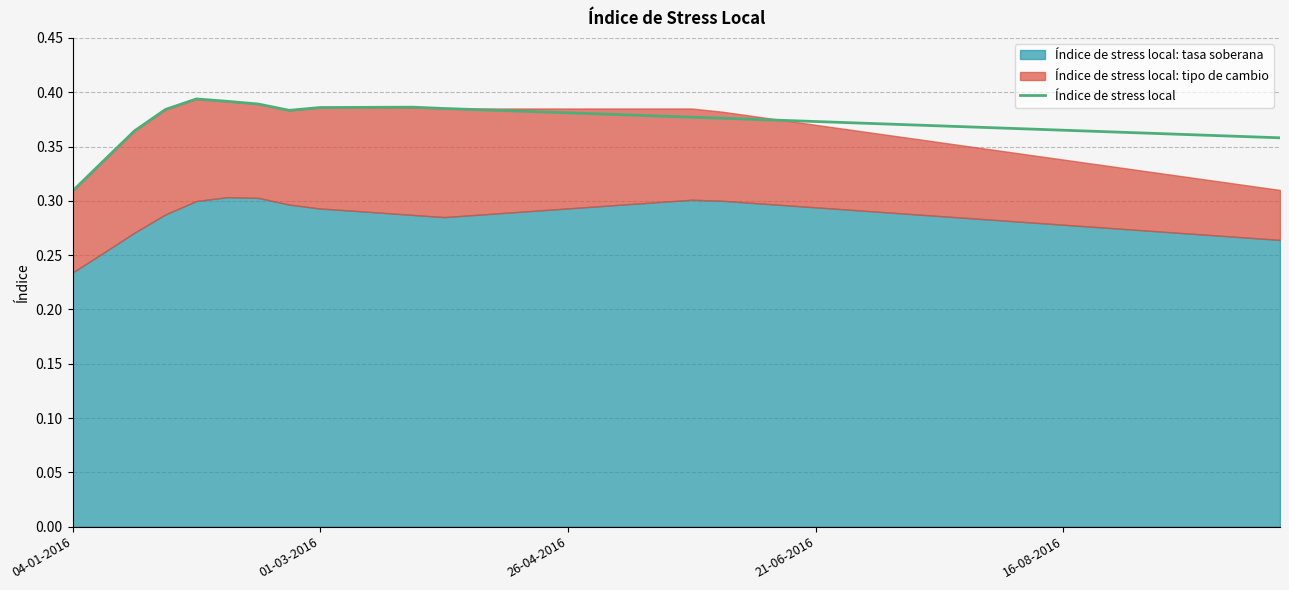

What is the average value?

0.4